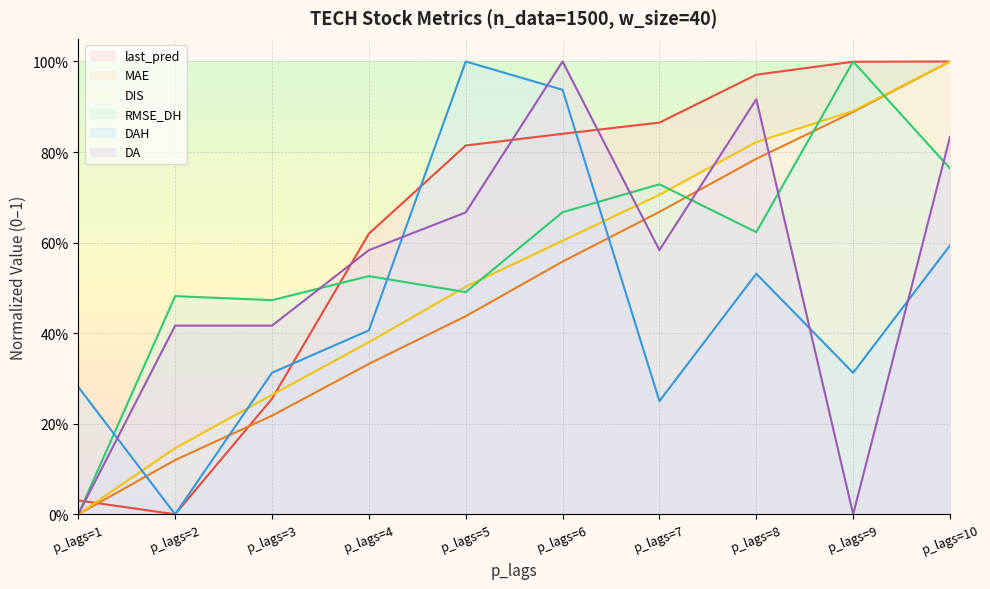

List the labels in order of DIS value, largest first.

p_lags=10, p_lags=9, p_lags=8, p_lags=7, p_lags=6, p_lags=5, p_lags=4, p_lags=3, p_lags=2, p_lags=1